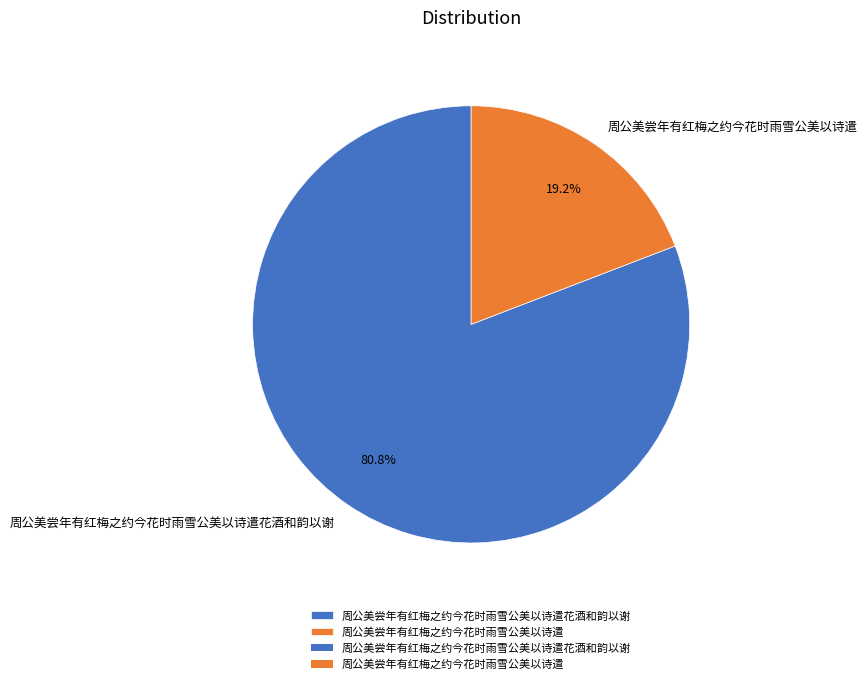

The 周公美尝年有红梅之约今花时雨雪公美以诗遣 slice represents 12% of the pie. True or false?

False